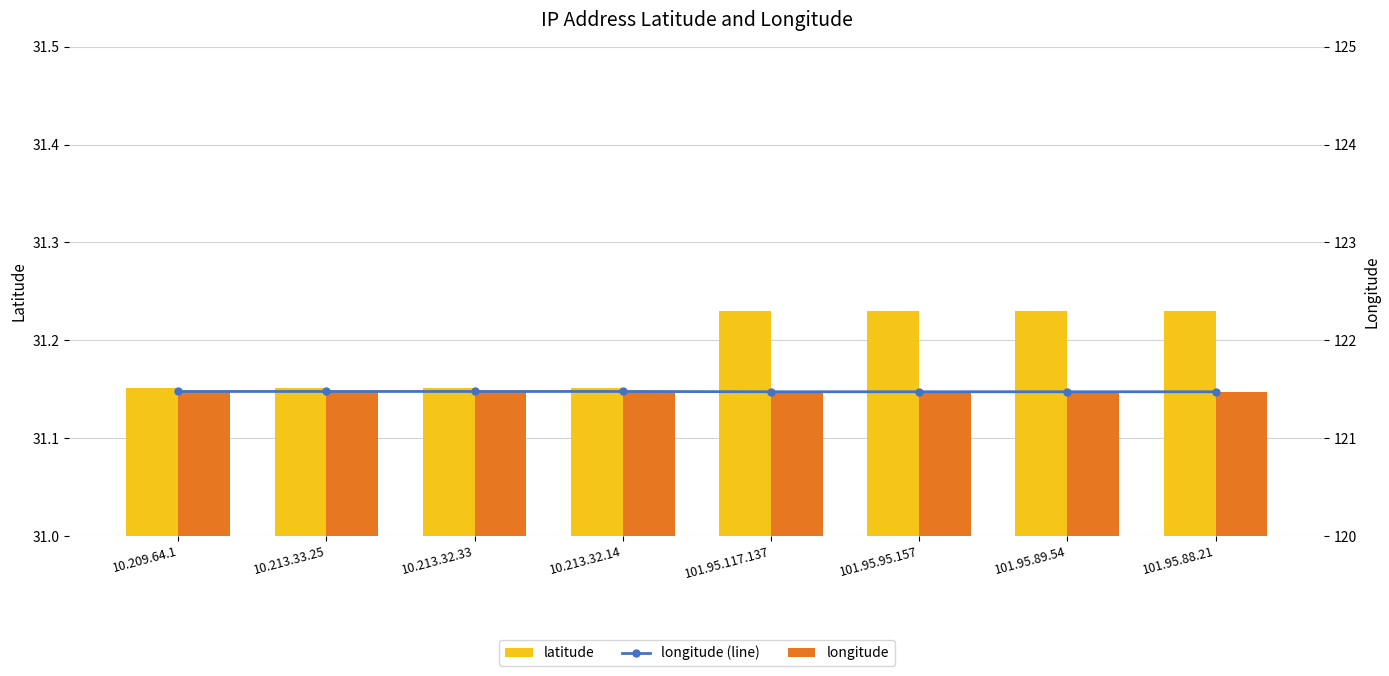

What is the spread (max minus min) of values at 101.95.95.157?

90.2